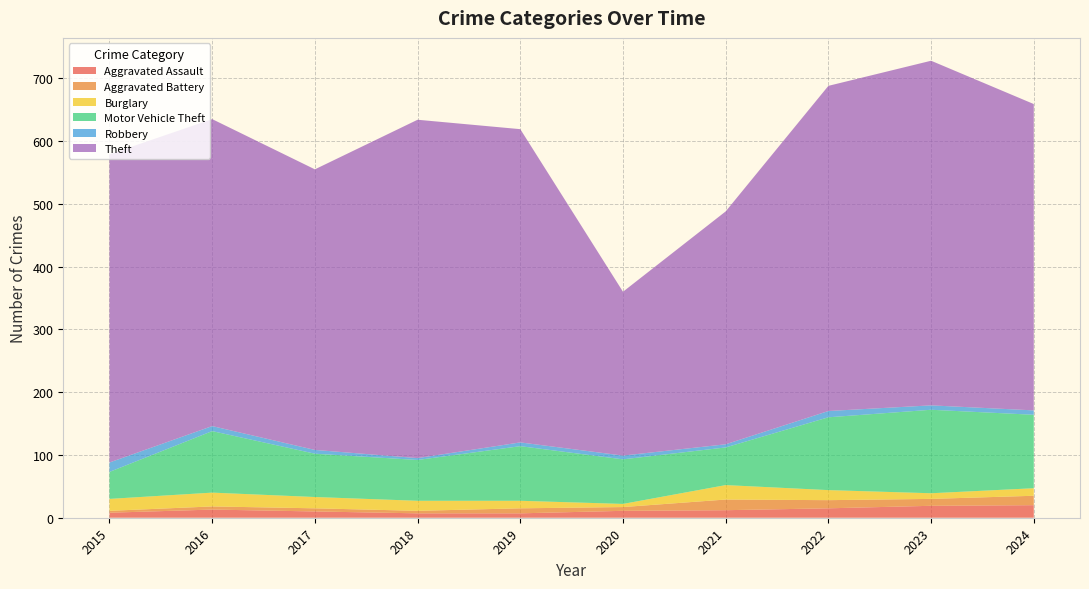

Reading right to left, transcribe all the data shown in this chart.

Aggravated Assault: 20	19	15	12	11	7	7	10	13	8
Aggravated Battery: 15	11	13	17	6	8	4	5	5	3
Burglary: 12	9	16	23	5	12	16	18	22	19
Motor Vehicle Theft: 117	133	116	60	71	87	65	69	98	43
Robbery: 7	7	10	5	6	6	3	6	8	15
Theft: 488	549	518	371	261	499	539	447	489	491